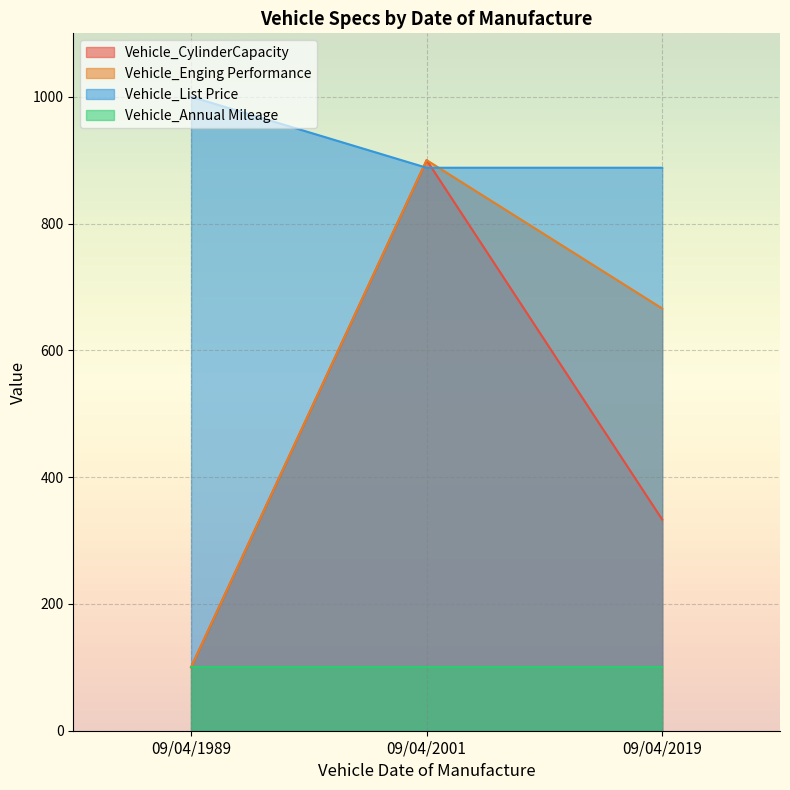

What is the minimum value shown in the chart?

100